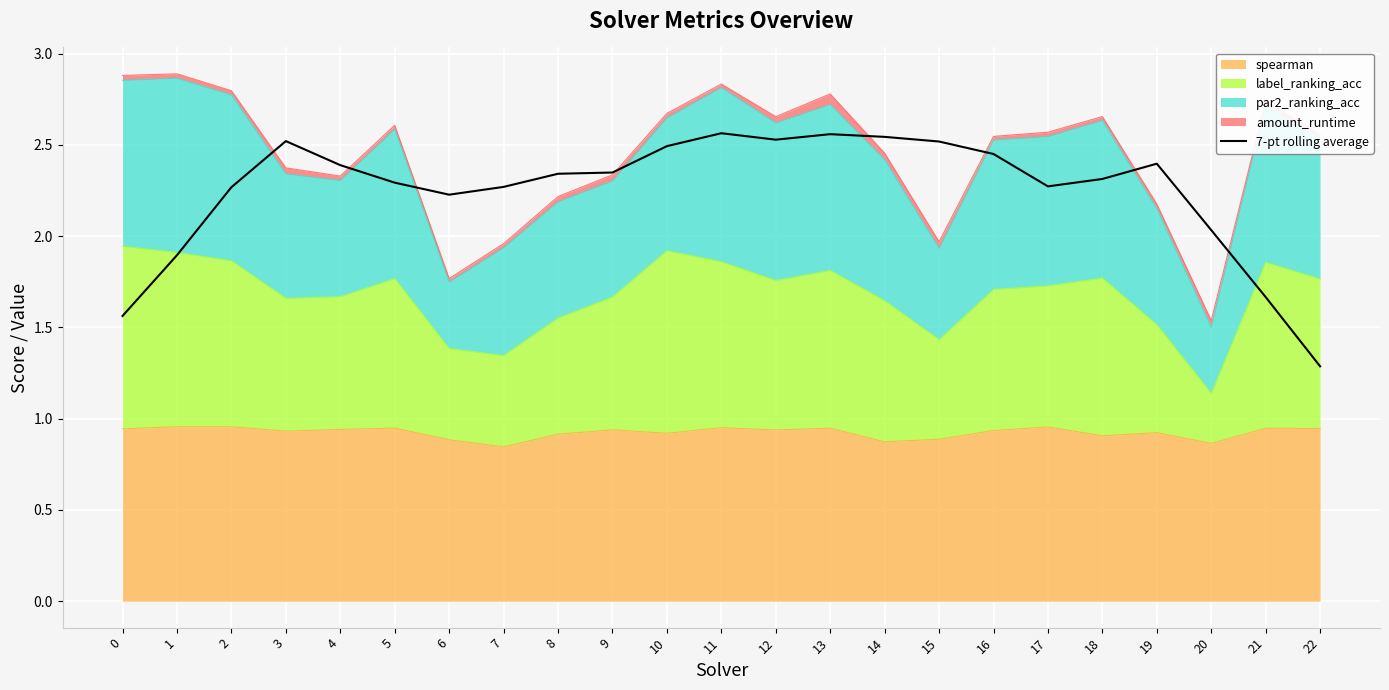

How many data points are less than 2?

4